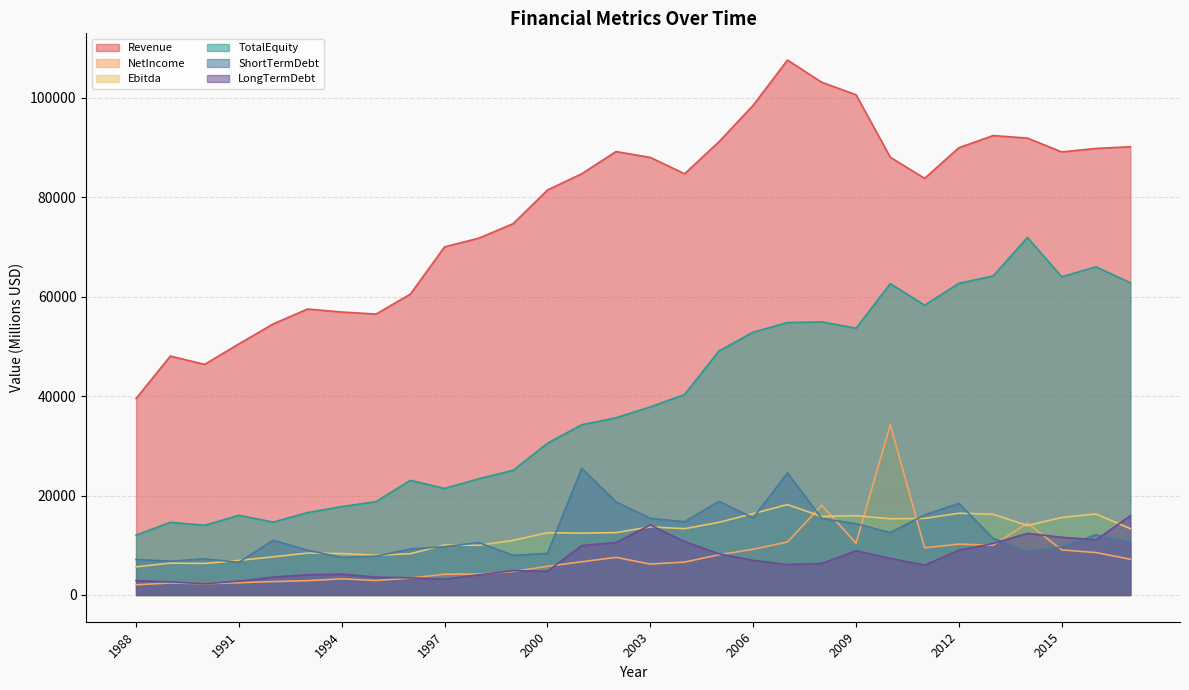

Does the chart have visible grid lines?

Yes